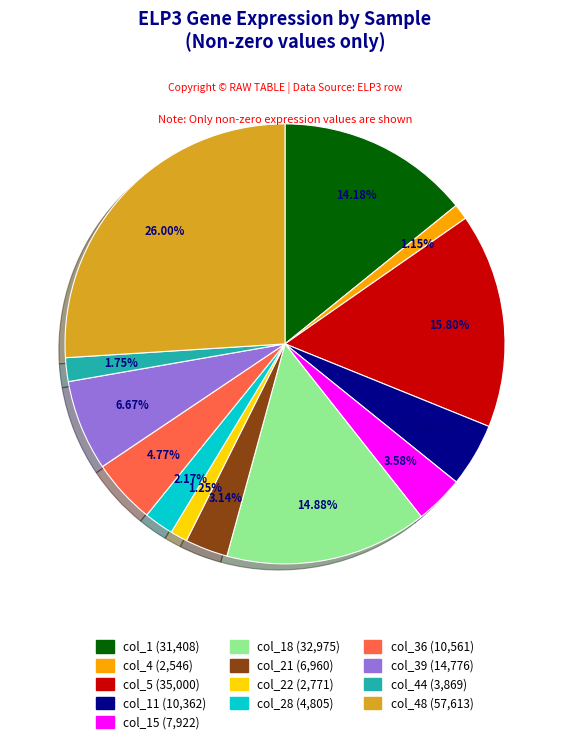

How many segments does this pie chart have?

13